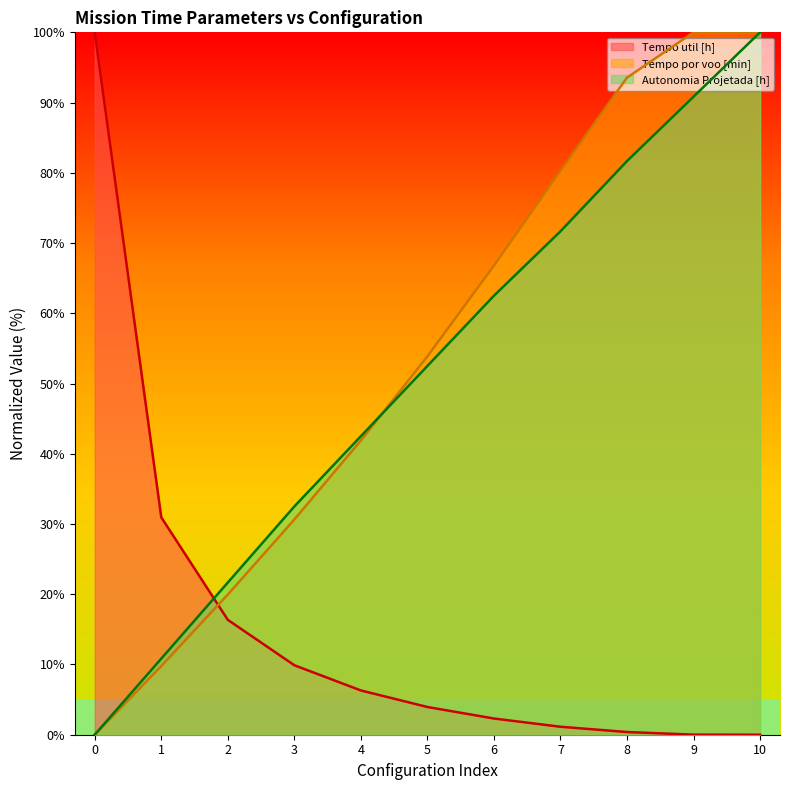

At which label does Autonomia Projetada [h] reach its peak?

10